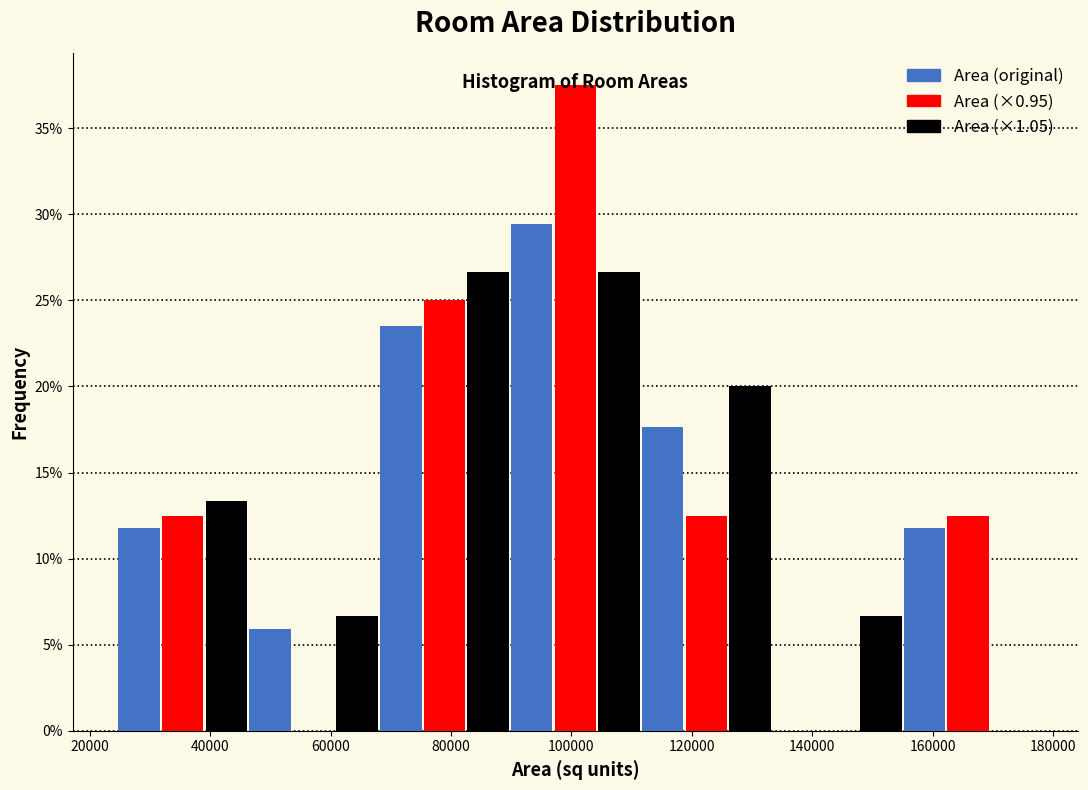

What is the height of the Area (original) bar covering 24000 to 46000 on the x-axis? Neither the bar edges nor the heights are printed on the chart, so give them approximately, as read against the axes.

12.0